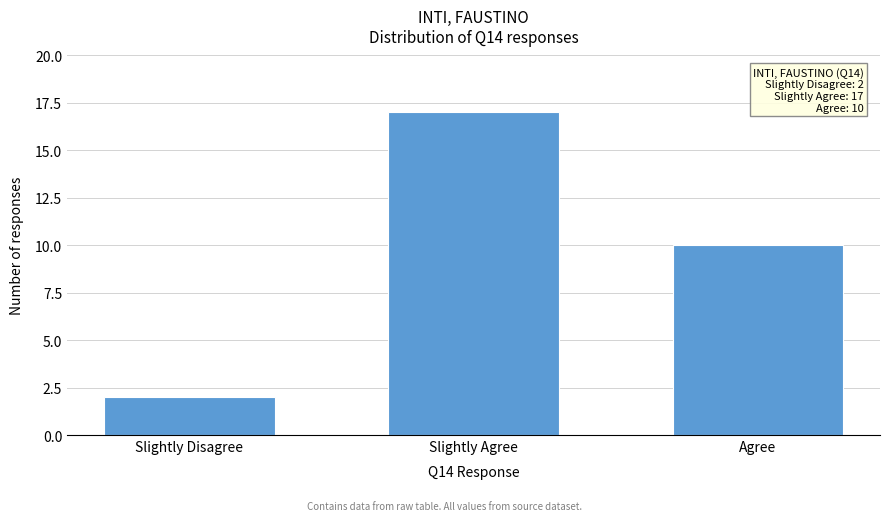

Reading right to left, list all the values displayed in this chart.

Agree=10	Slightly Agree=17	Slightly Disagree=2